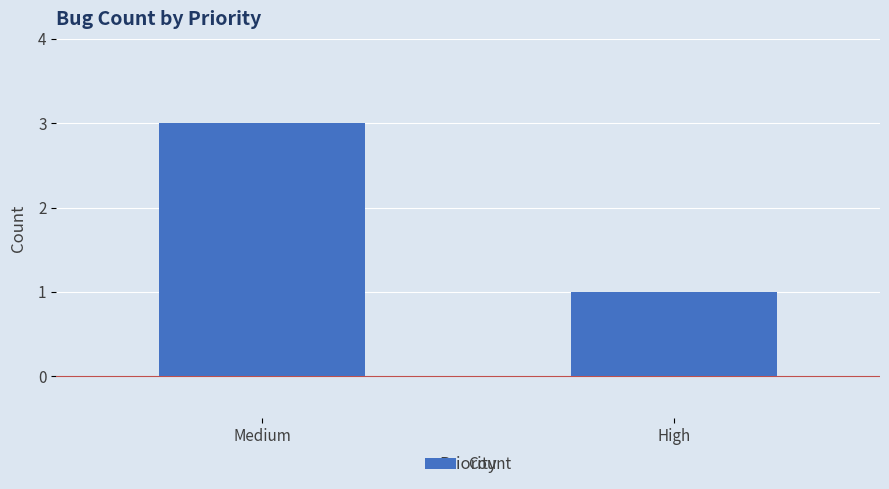

What is the difference between the maximum and minimum values?

2